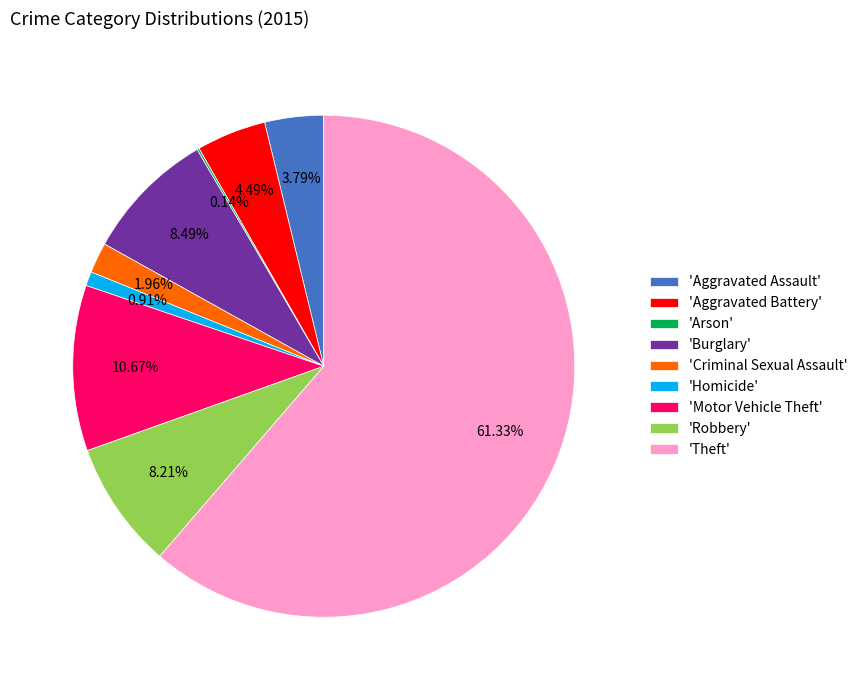

Combined, do 'Motor Vehicle Theft' and 'Aggravated Battery' account for over 50%?

No